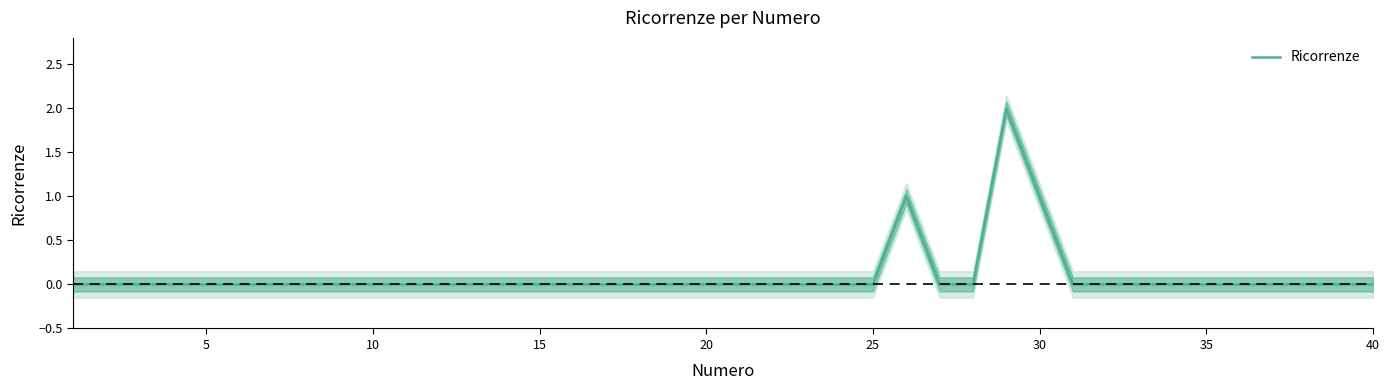

True or false: the data shows -1 at 26.

False